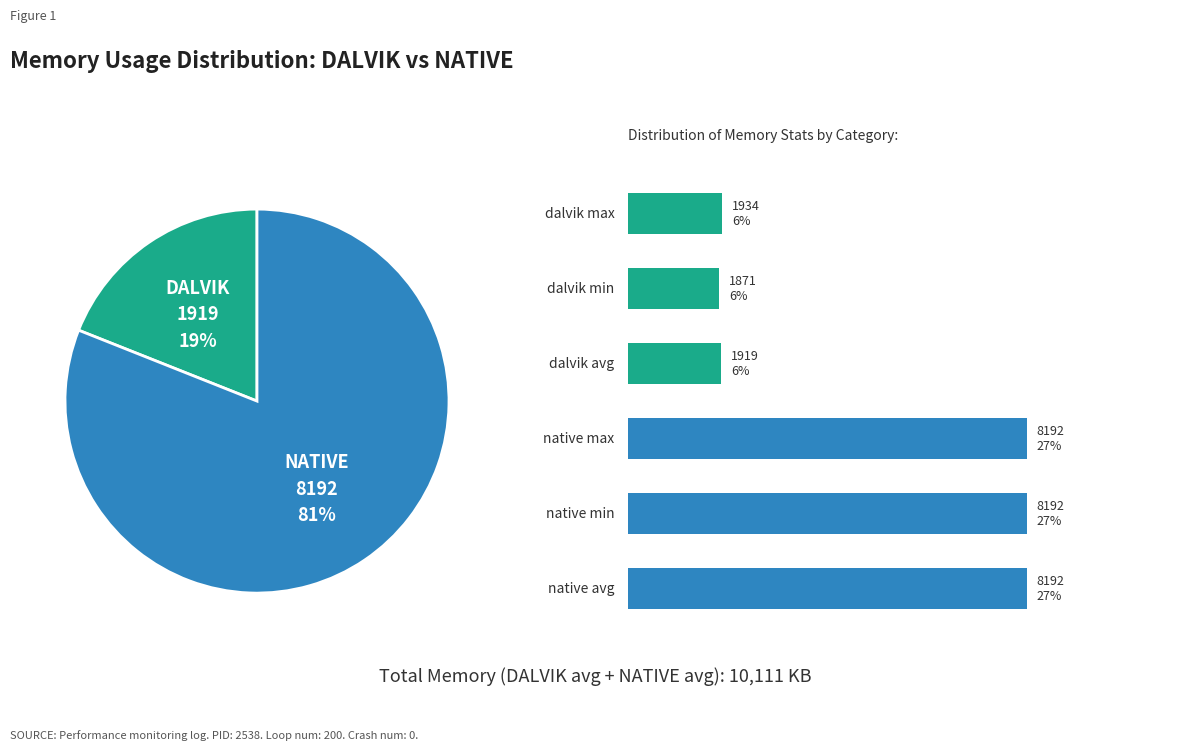

Combined, do dalvik avg and native min account for over 50%?

No